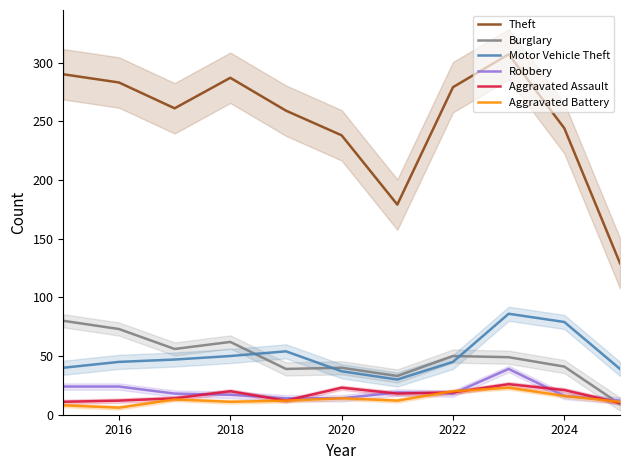

How many interior local valleys does the Robbery series have?

1